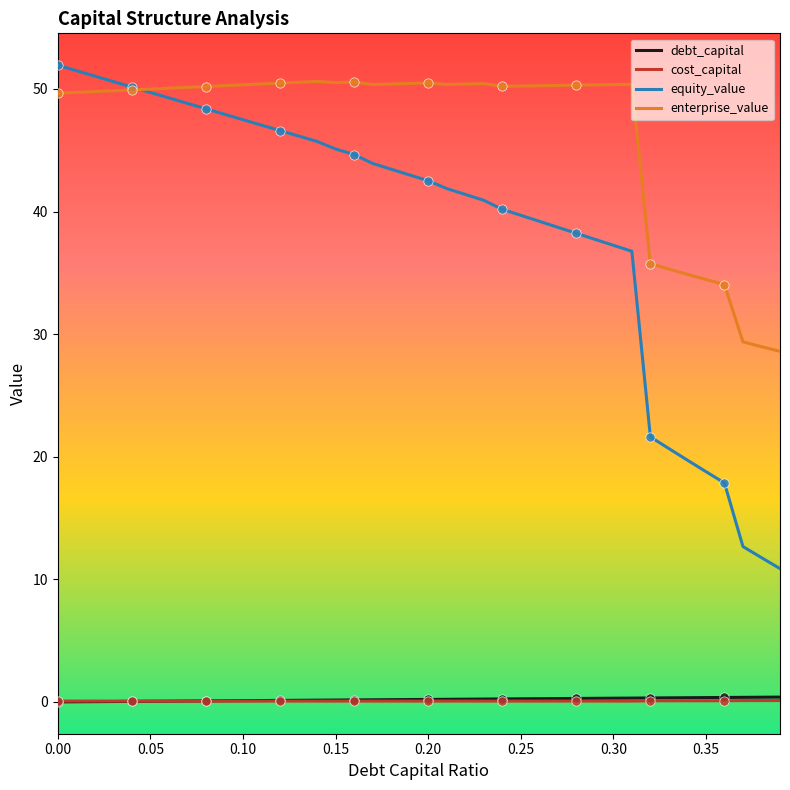

What are all the series names shown in the legend?

debt_capital, cost_capital, equity_value, enterprise_value